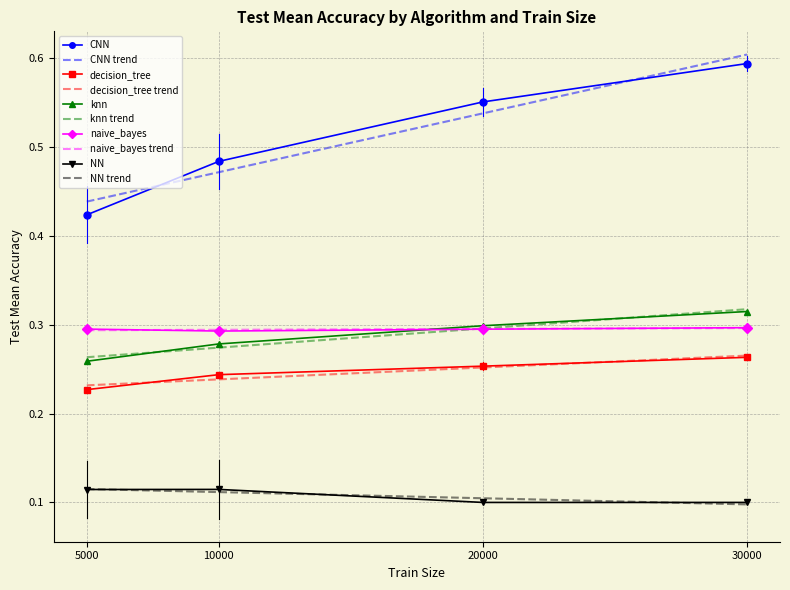

How many NN values are between 0 and 1?

4